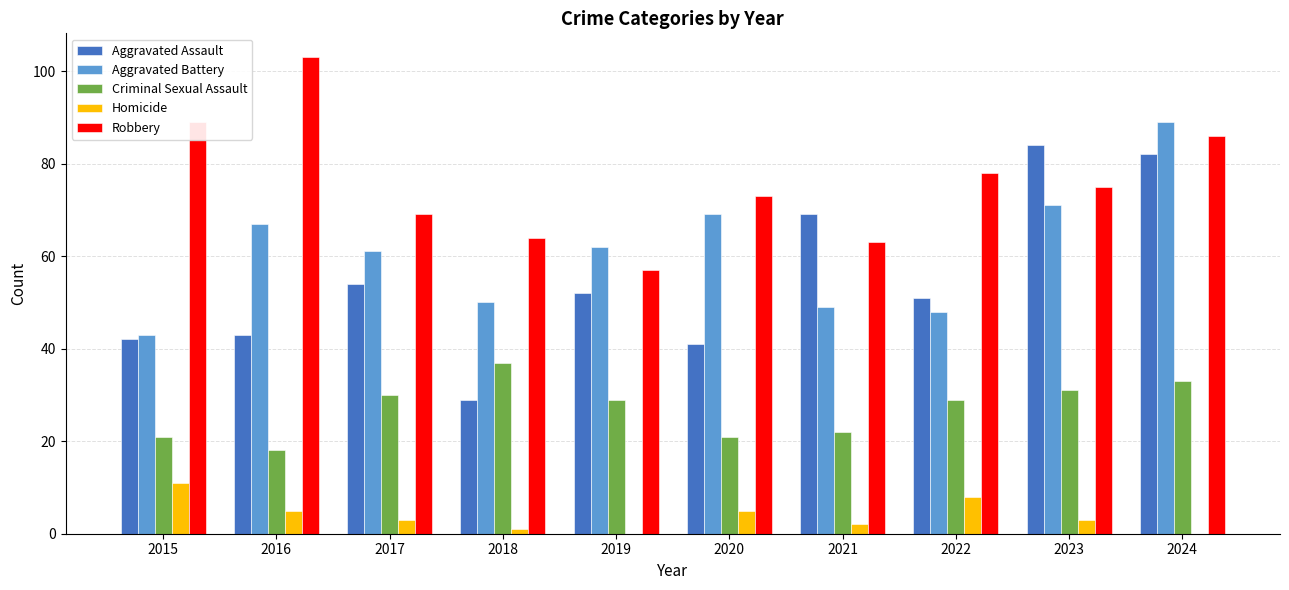

Which series has the largest total across all categories?

Robbery